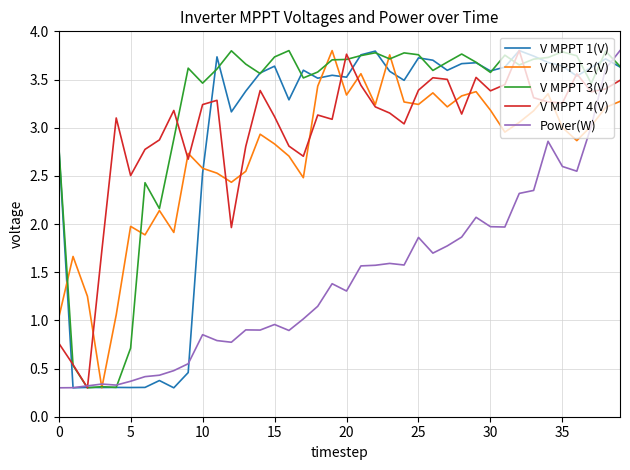

How many lines are shown in the chart?

5